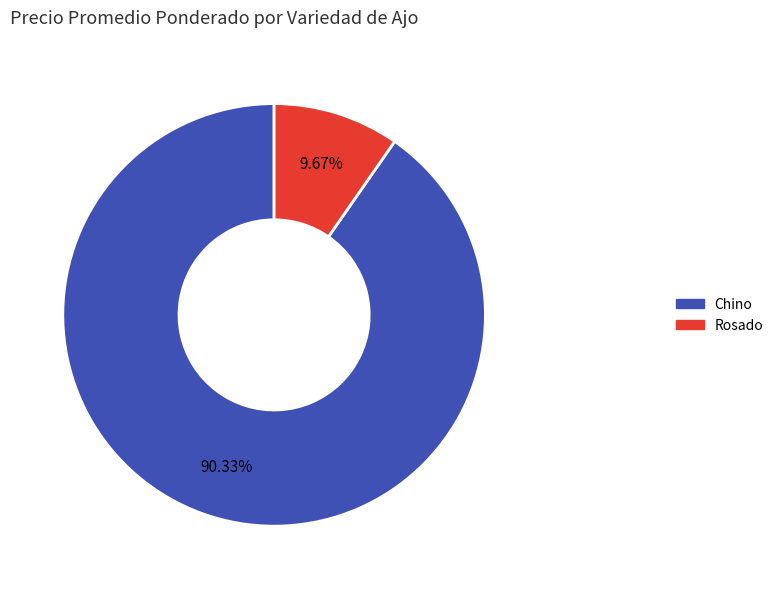

How many segments does this pie chart have?

2